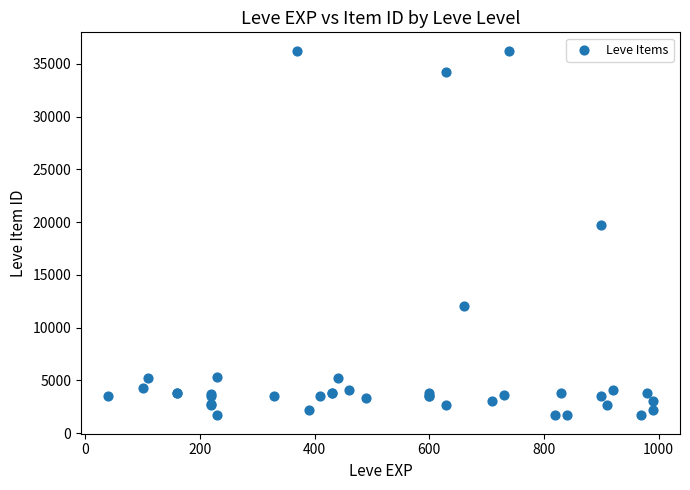

What Y value in the scatter plot is closest to 18967?

19744